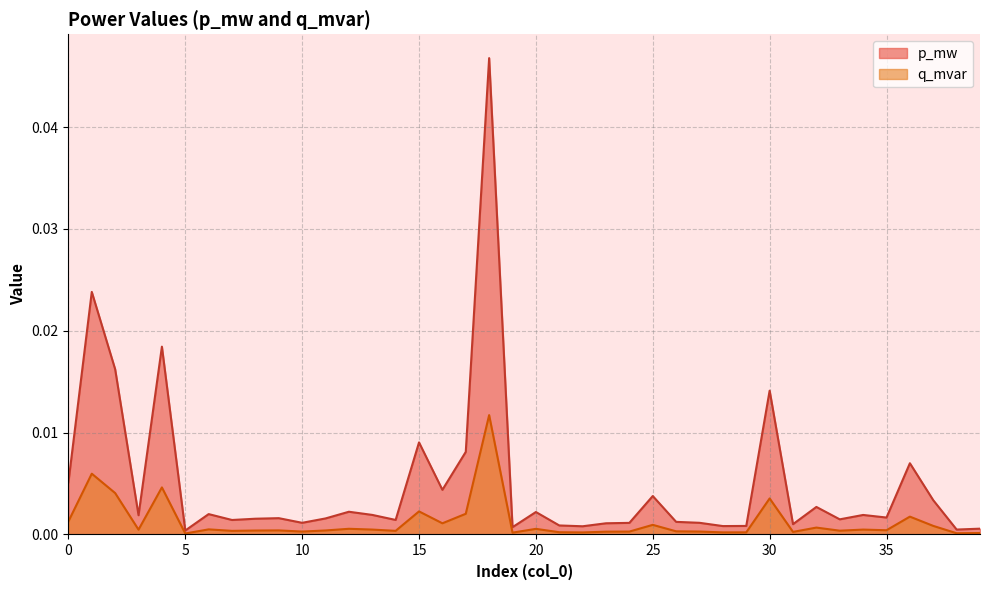

The value of q_mvar at 33 is 0.0. True or false?

False